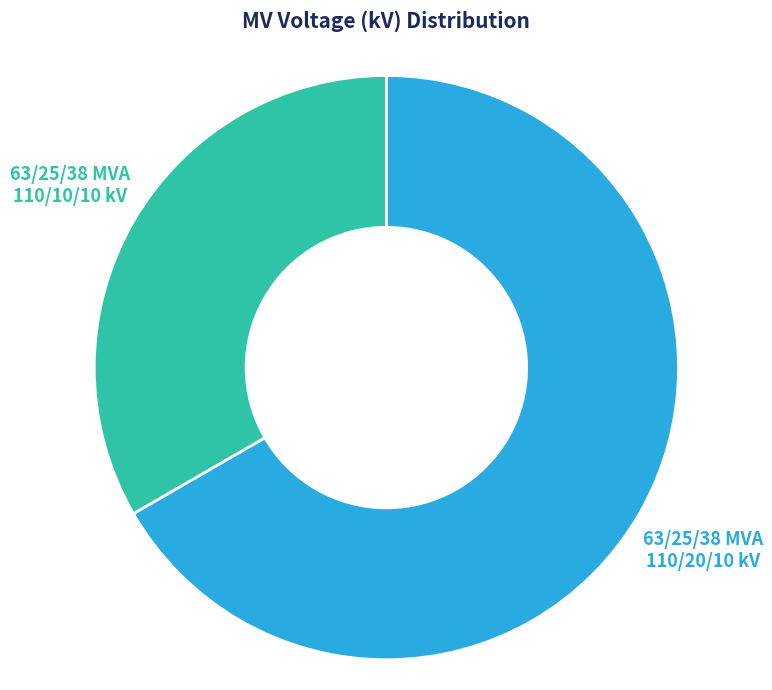

Which category has the biggest portion of the pie?

63/25/38 MVA 110/20/10 kV